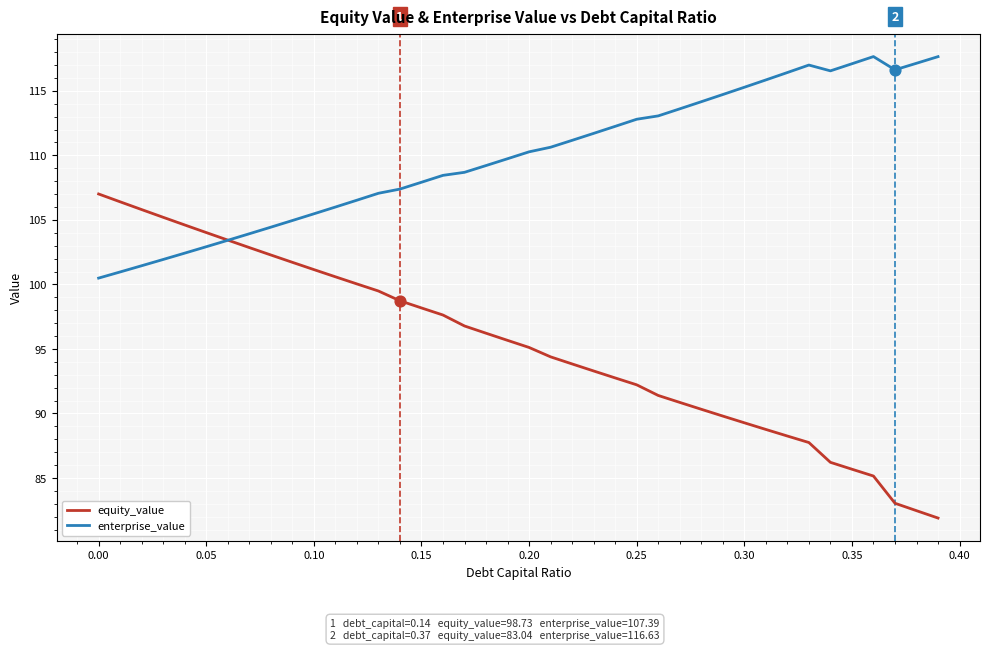

Which series has the largest range (max minus min)?

equity_value